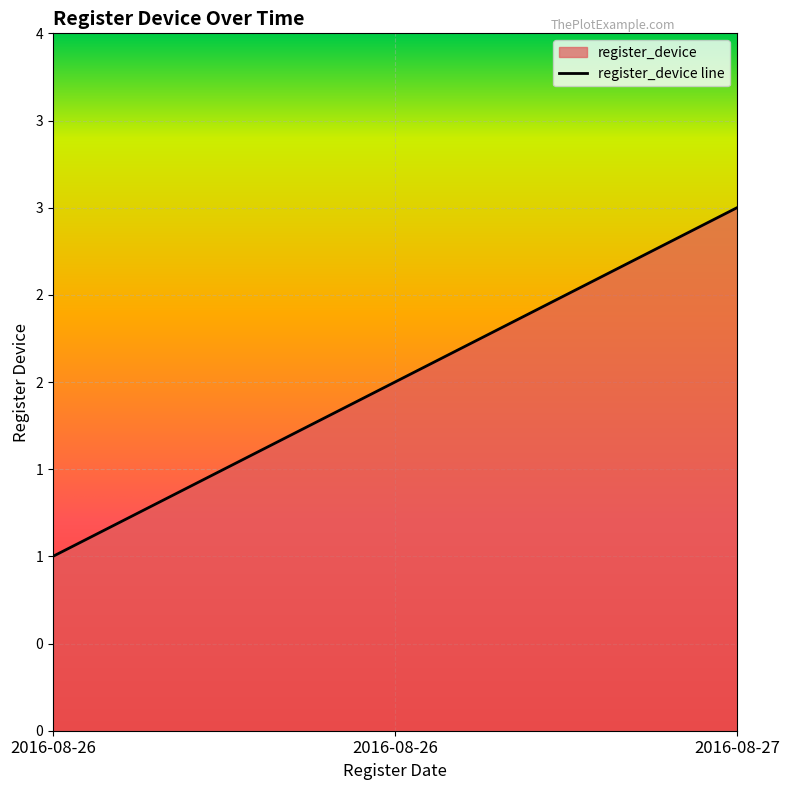

Reading left to right, what are all the values shown in this chart?

1	2	3